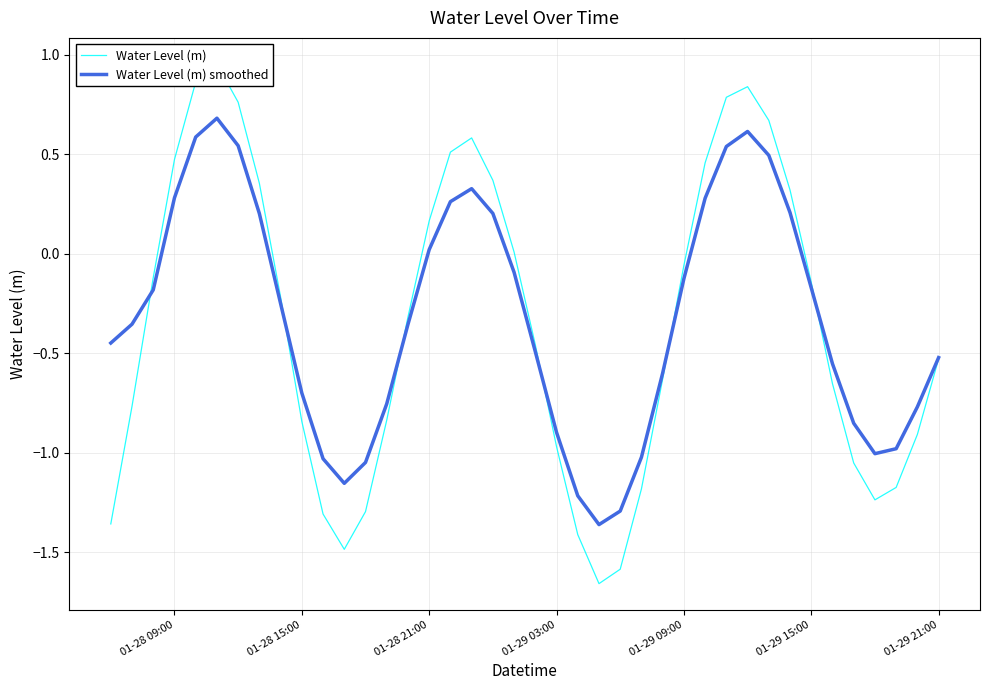

Rank the series by their average value, from highest to lowest.

Water Level (m) smoothed, Water Level (m)